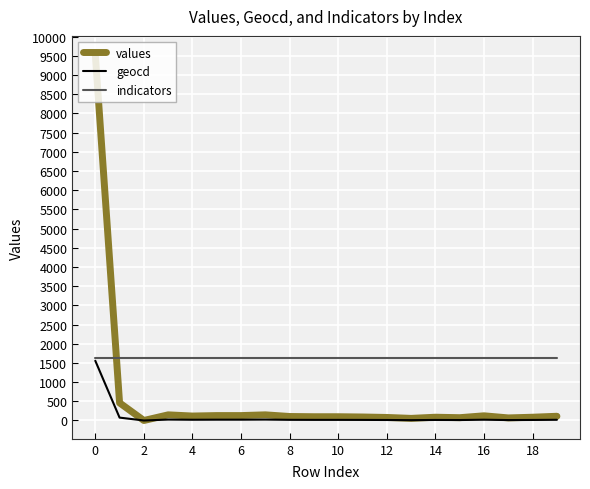

What is the maximum value shown in the chart?

9540